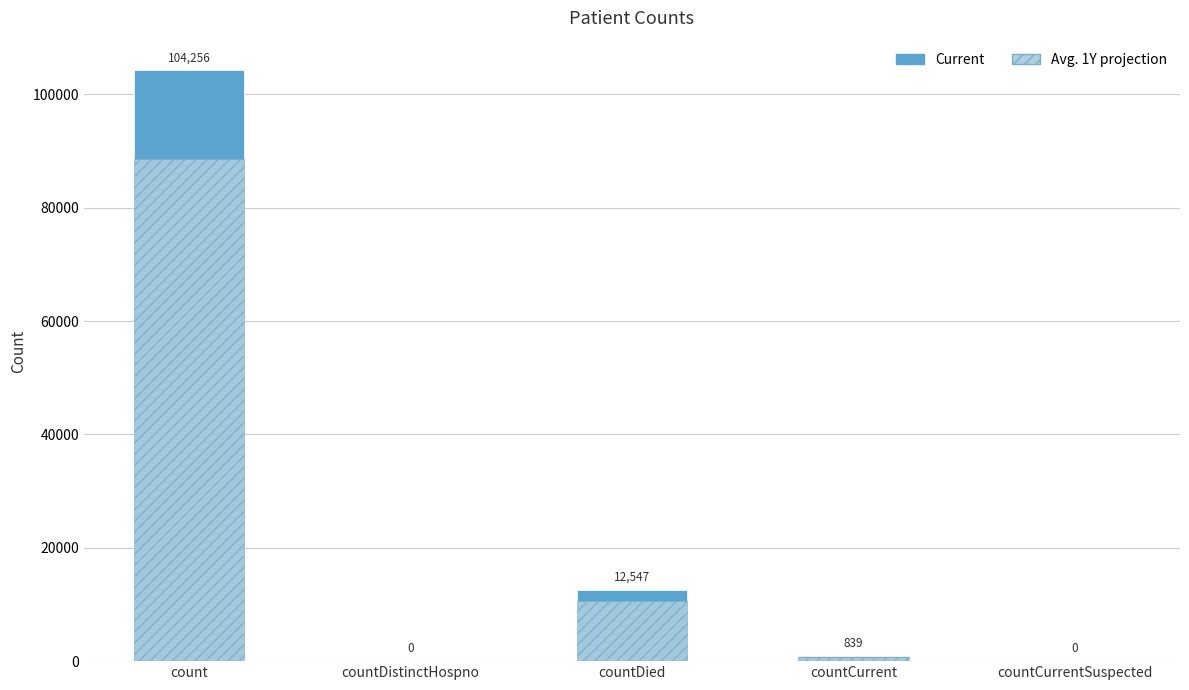

Which series has the largest range (max minus min)?

Current